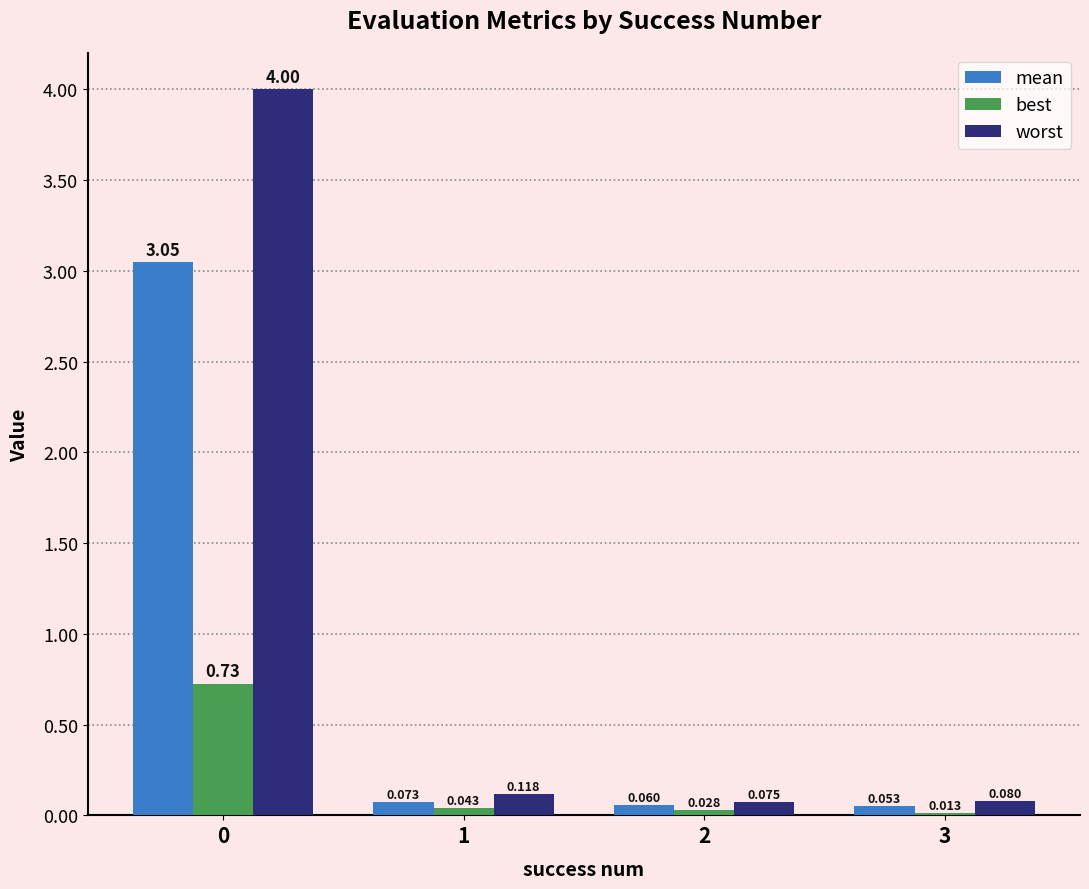

What is the sum of all mean values?

3.2